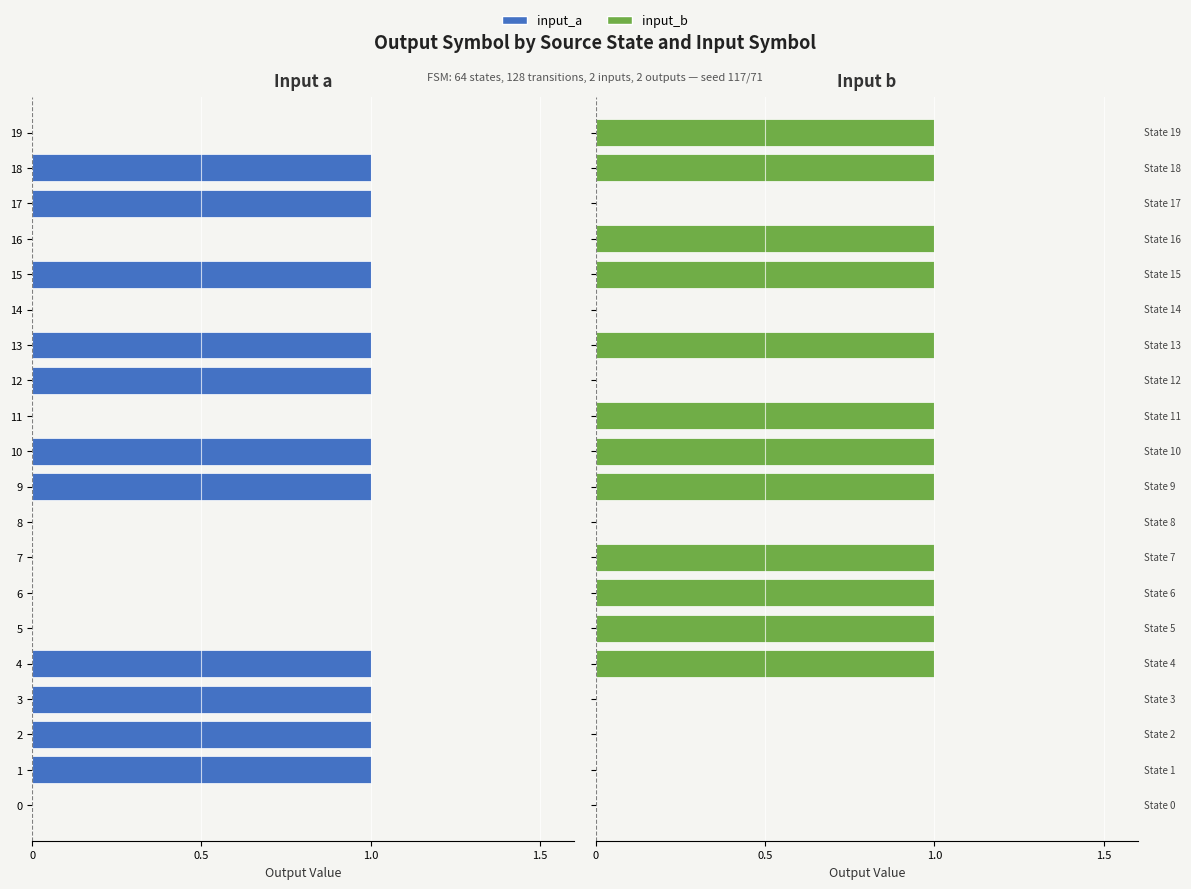

How many distinct data groups are displayed?

2